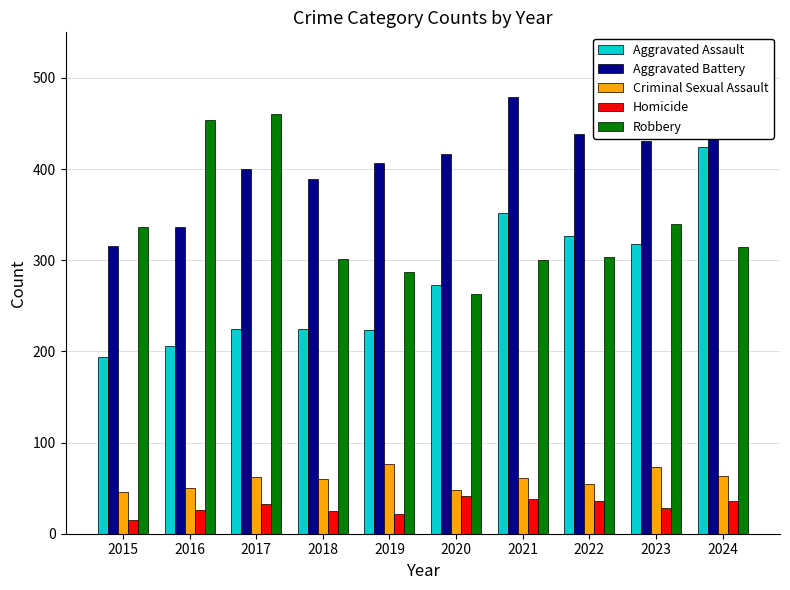

Is it true that Homicide equals 25 at 2018?

True